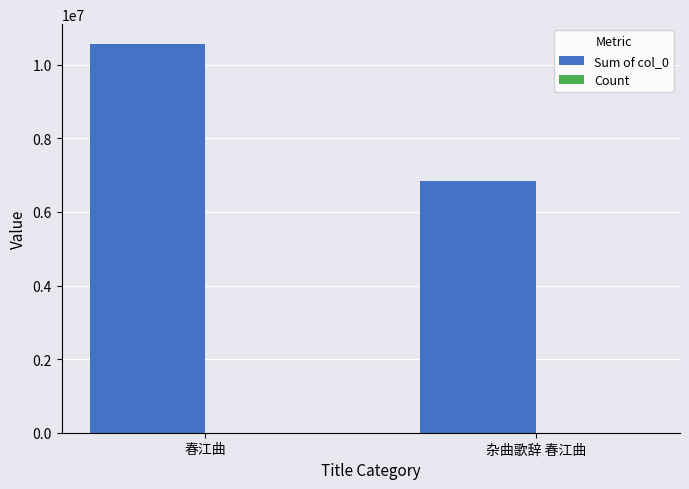

True or false: Sum of col_0 has a value of 10574727 at 春江曲.

True